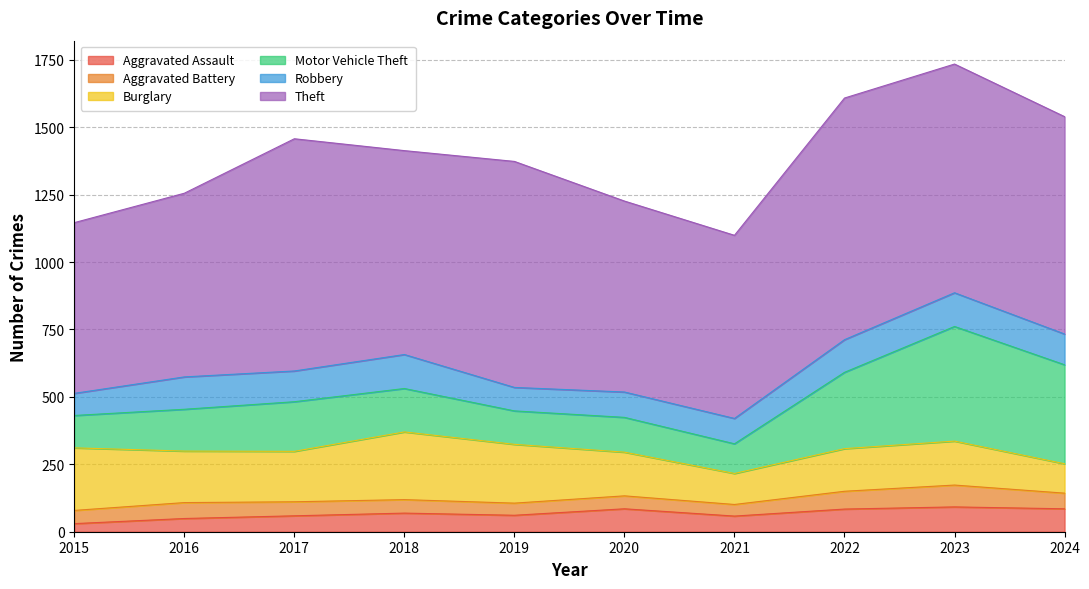

At which category is the sum across all series the highest?

2023